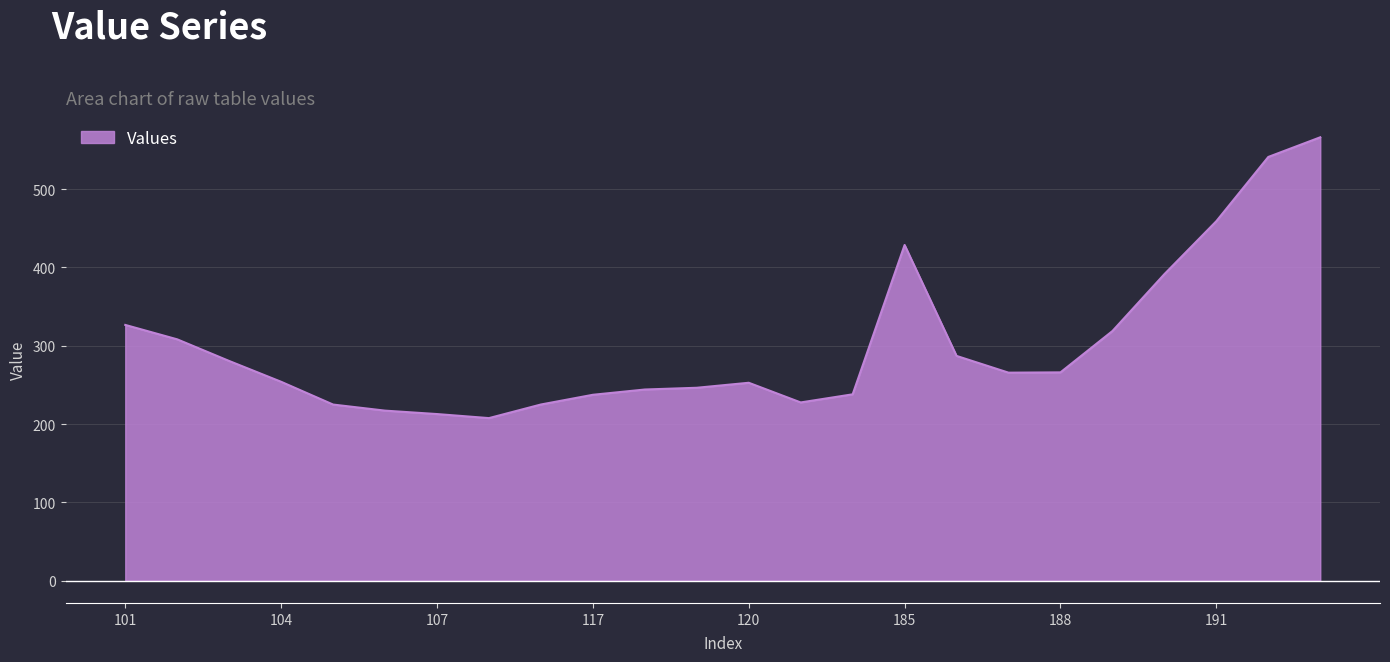

How many lines are shown in the chart?

1